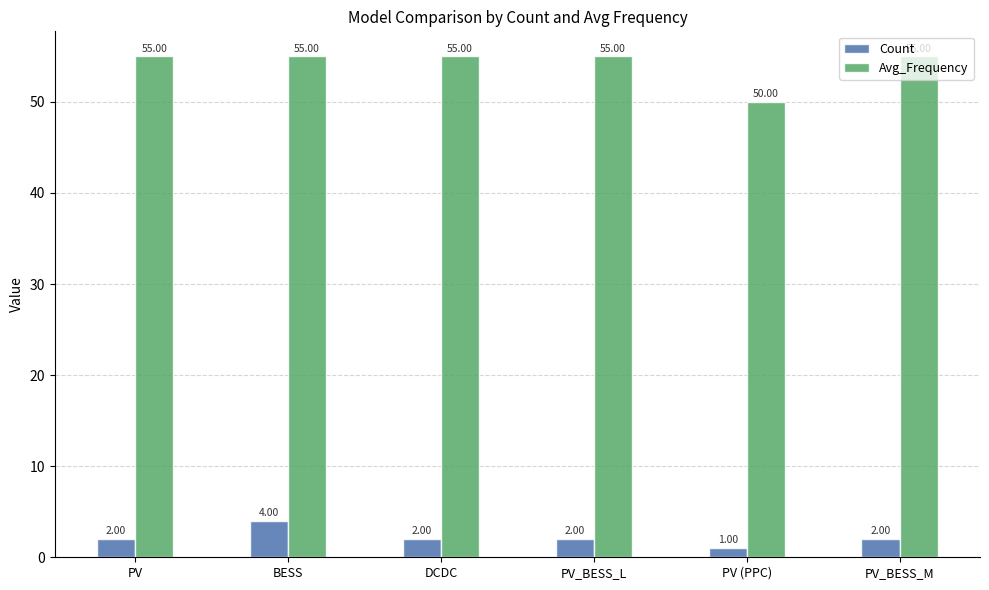

List the series in order of their overall mean, lowest first.

Count, Avg_Frequency